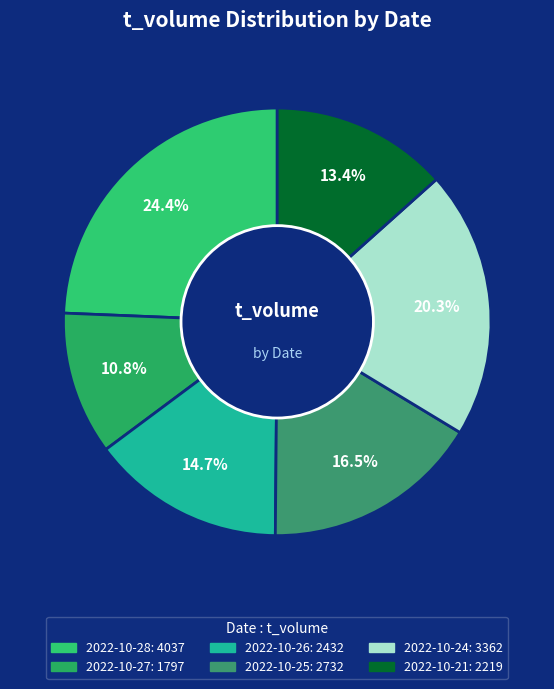

Is there any slice that represents more than half of the pie?

No